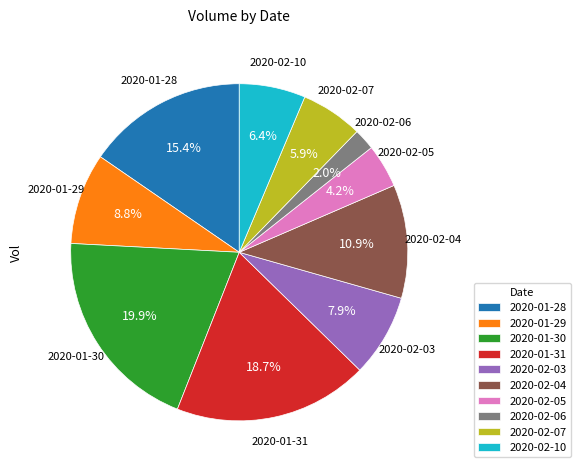

What percentage is NOT represented by 2020-01-30?

80.1%